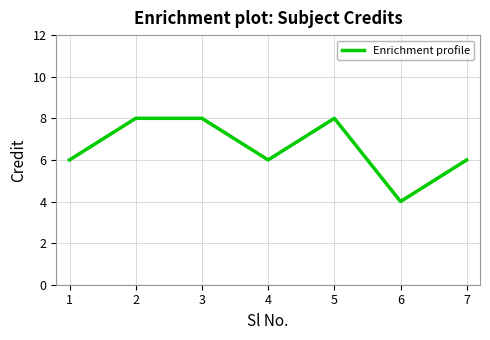

The value at 4 is 6. True or false?

True